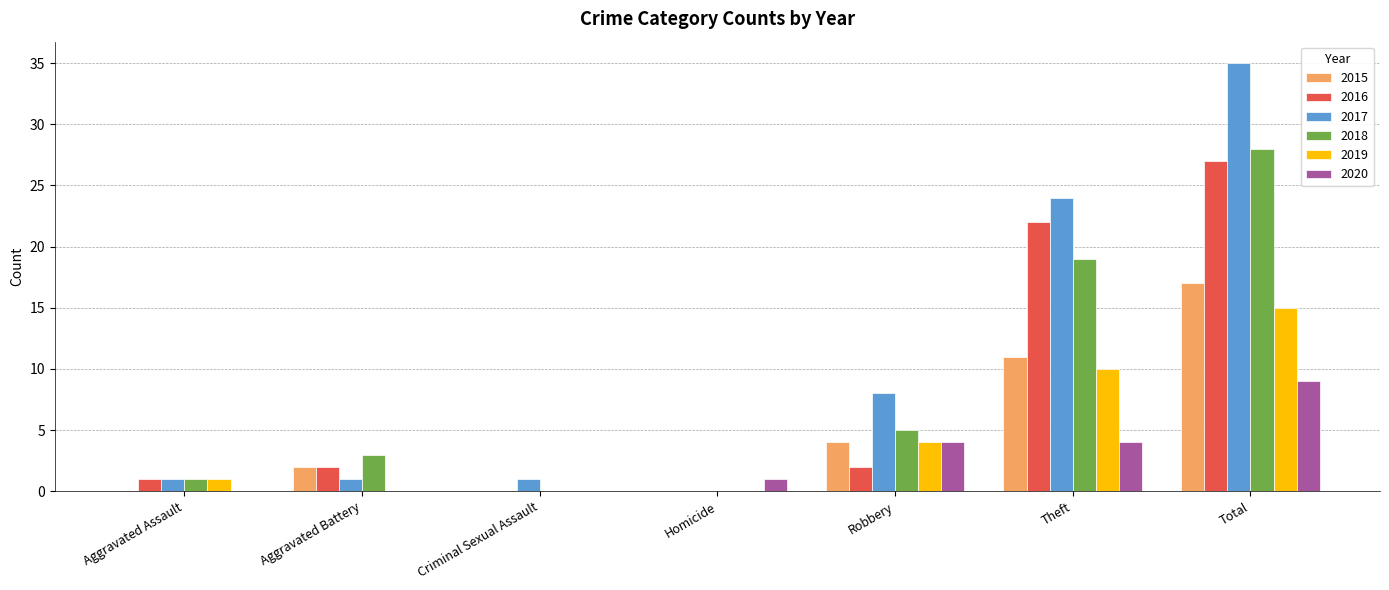

What are all the series names shown in the legend?

2015, 2016, 2017, 2018, 2019, 2020